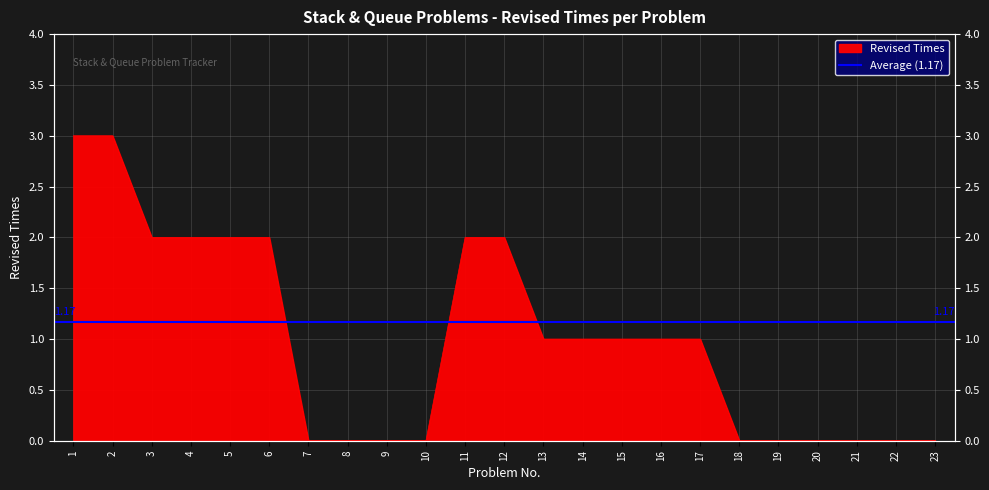

Does the chart have visible grid lines?

Yes